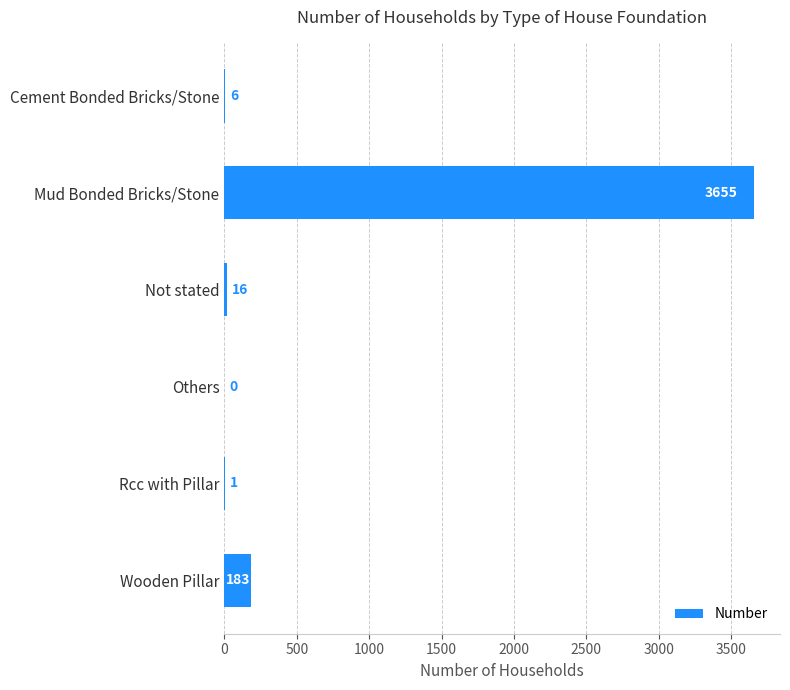

True or false: the data shows 3655 at Mud Bonded Bricks/Stone.

True